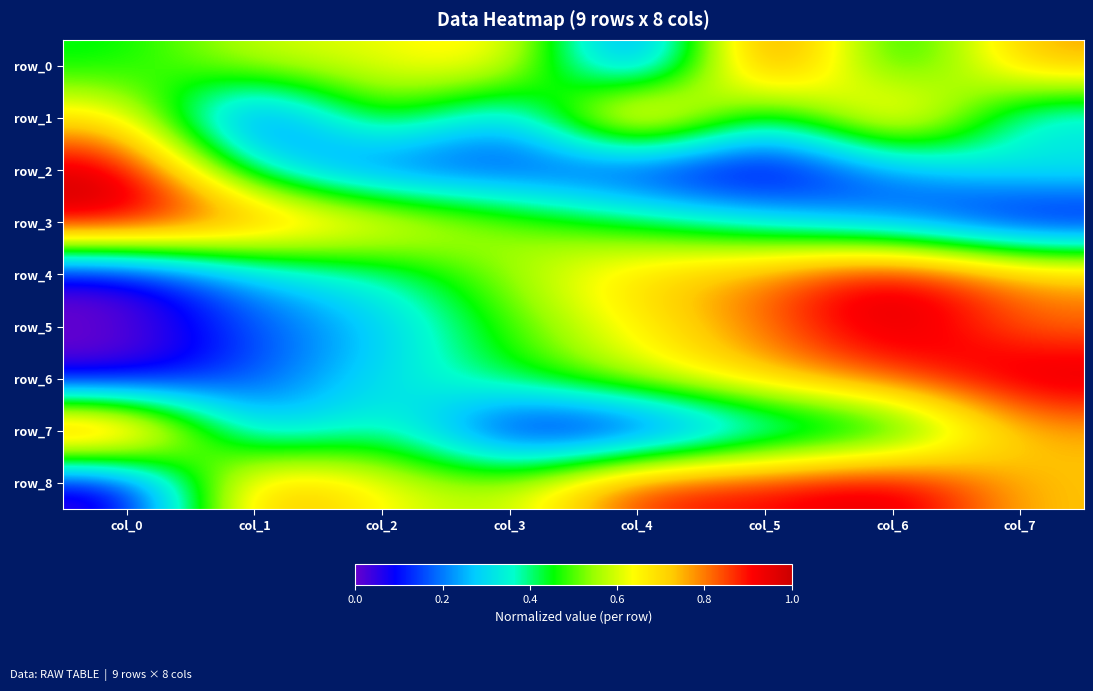

What value does the row_7 series have at col_2?

0.4